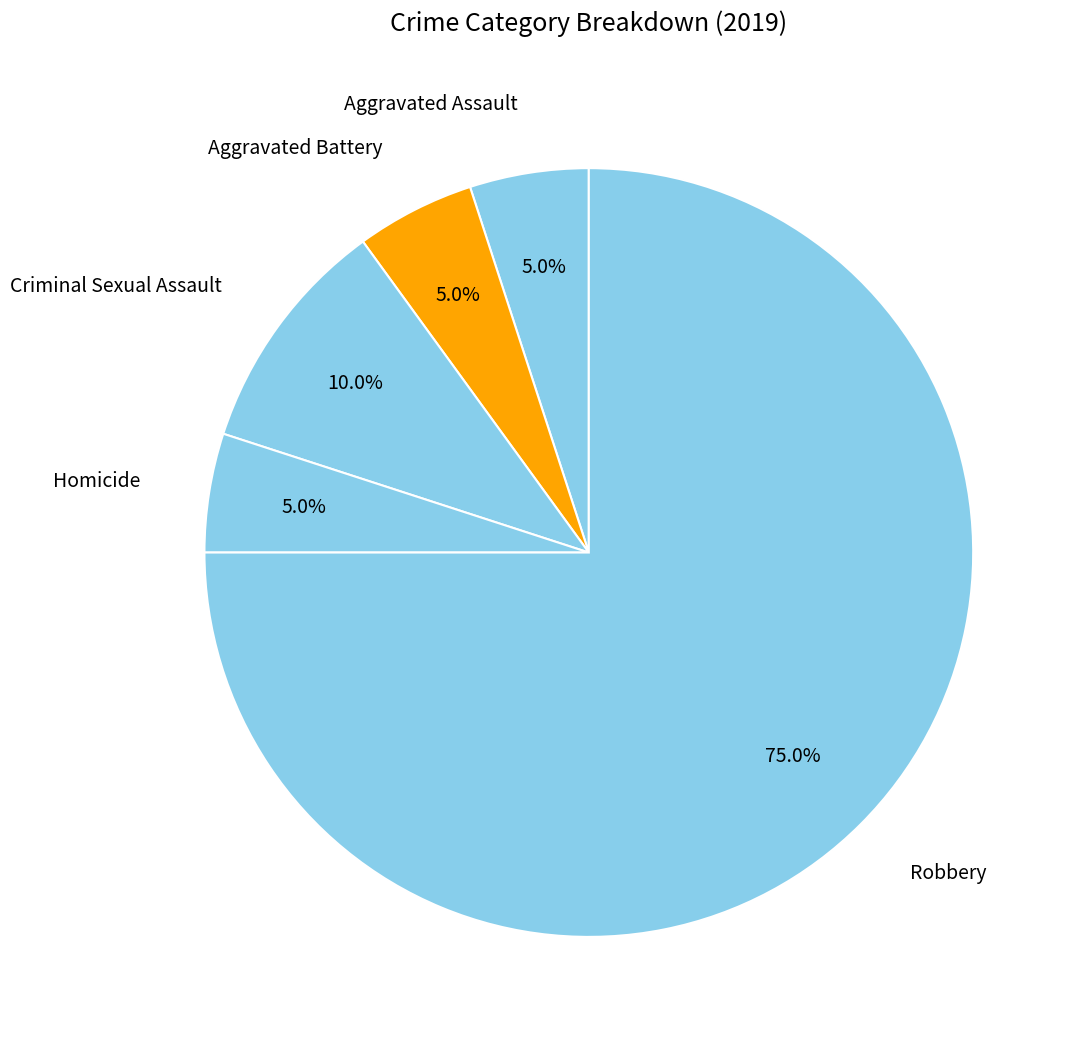

Count the number of slices in the pie.

5